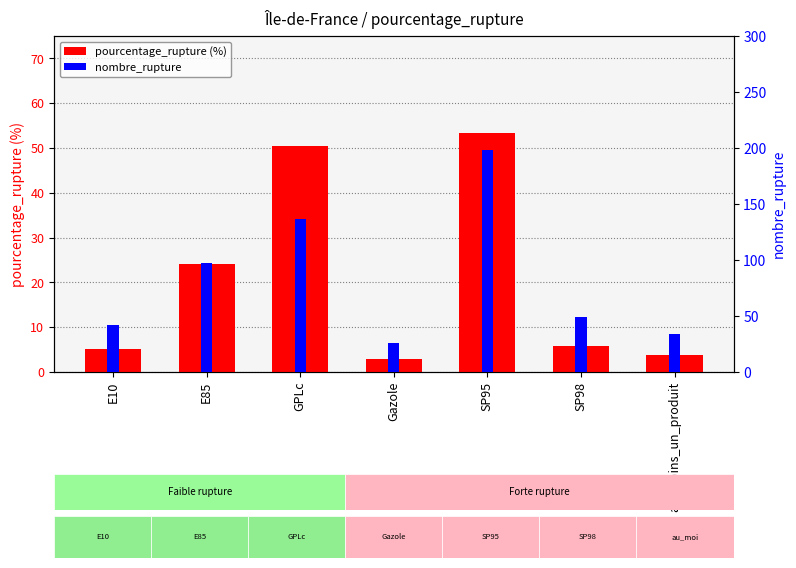

What is the sum of the pourcentage_rupture (%) values at au_moins_un_produit and E10?

9.1